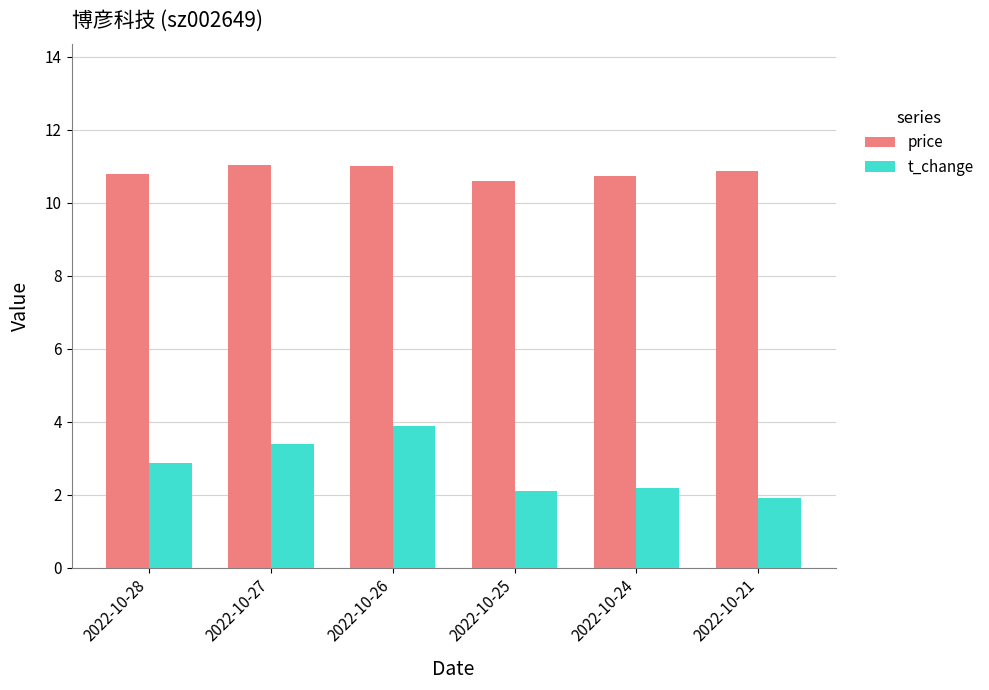

What is the average value of the price series?

10.8